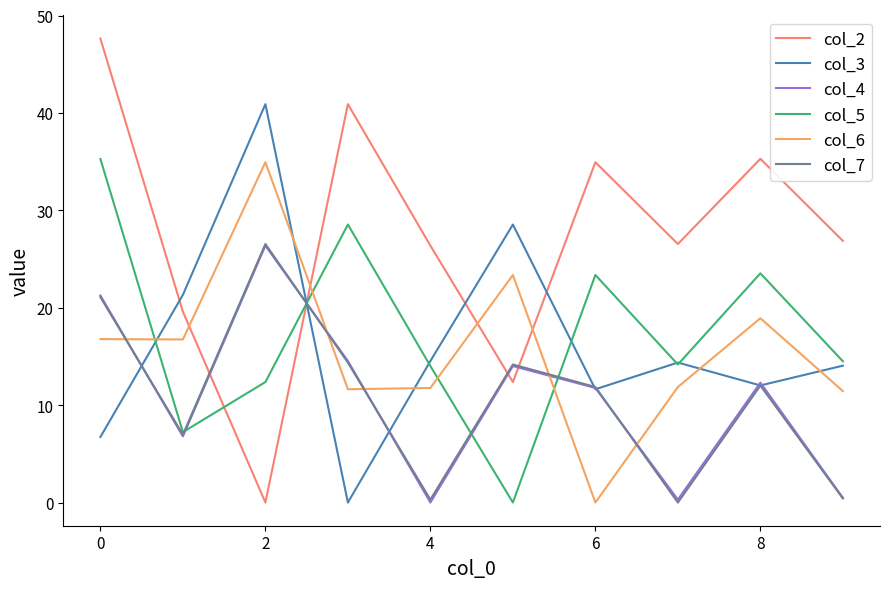

Which series has the largest total across all categories?

col_2